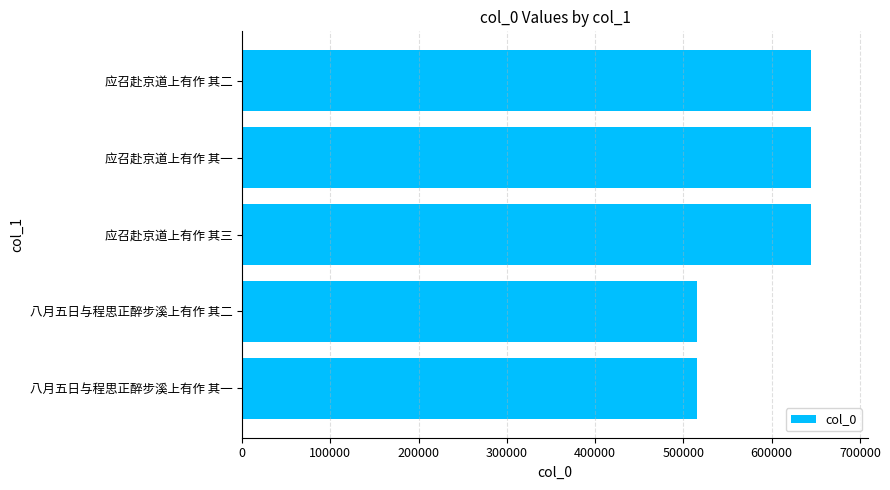

What is the average value?

592875